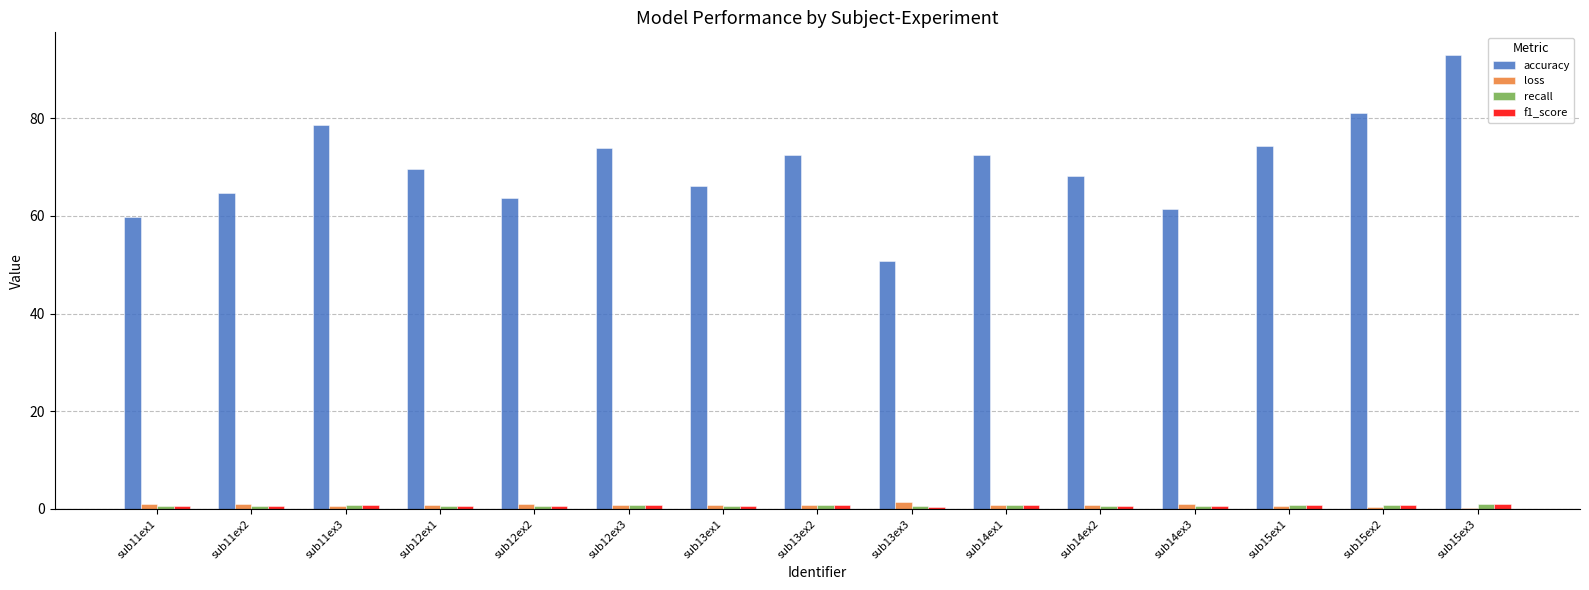

Which series has the largest total across all categories?

accuracy